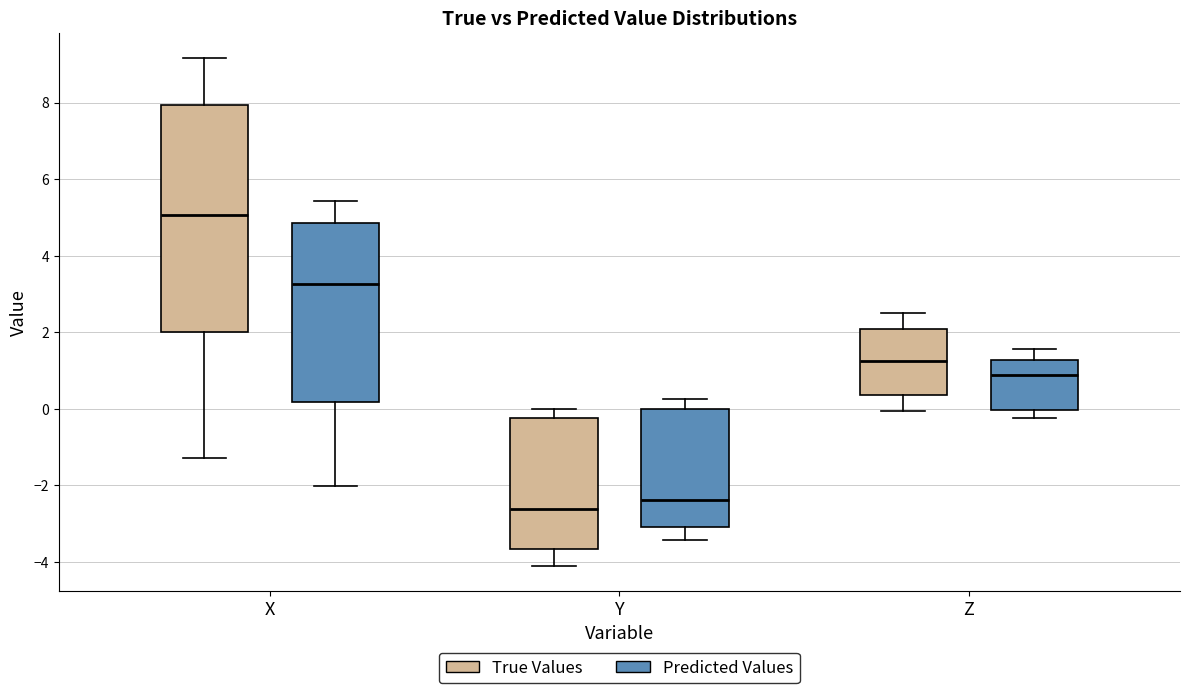

Reading left to right, read every box against the y-axis: the position of its median line, the range the box covers, and the ends of its whiskers. The values are not printed on the chart, so give them approximately, as read against the axis.

X (True Values): median 5.0, box 2.0 to 8.0, whiskers -1.2 to 9.2
X (Predicted Values): median 3.2, box 0.2 to 4.8, whiskers -2.0 to 5.4
Y (True Values): median -2.6, box -3.6 to -0.2, whiskers -4.0 to 0.0
Y (Predicted Values): median -2.4, box -3.0 to 0.0, whiskers -3.4 to 0.2
Z (True Values): median 1.2, box 0.4 to 2.0, whiskers 0.0 to 2.6
Z (Predicted Values): median 0.8, box 0.0 to 1.2, whiskers -0.2 to 1.6